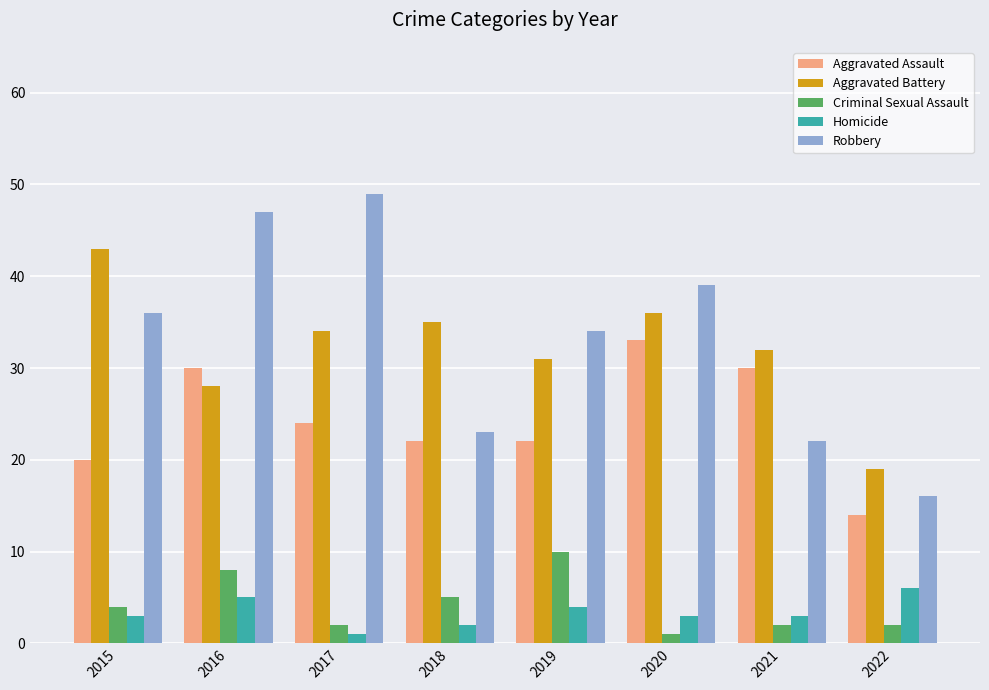

What is the average value of the Aggravated Battery series?

32